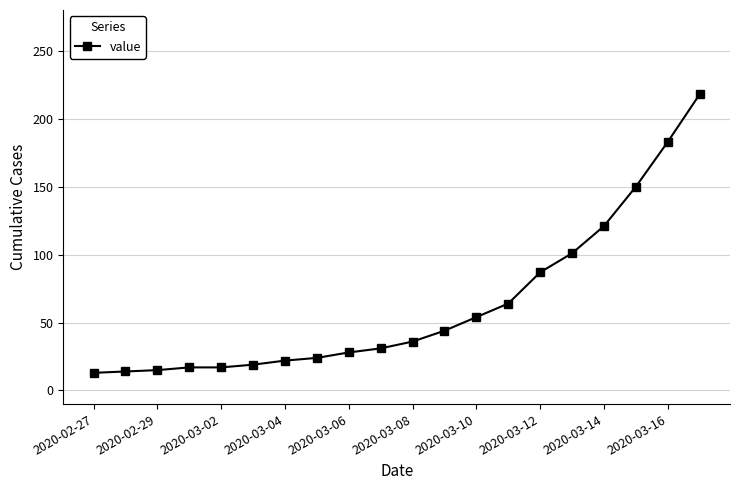

What is the average value?

63